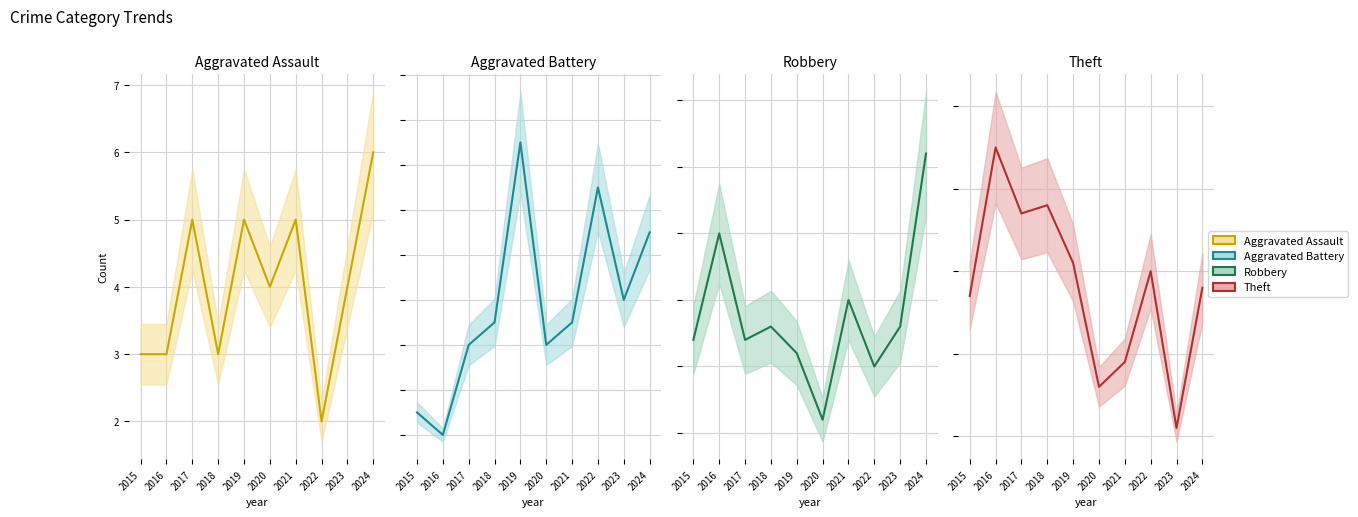

Which category has the lowest value across all series?

2022